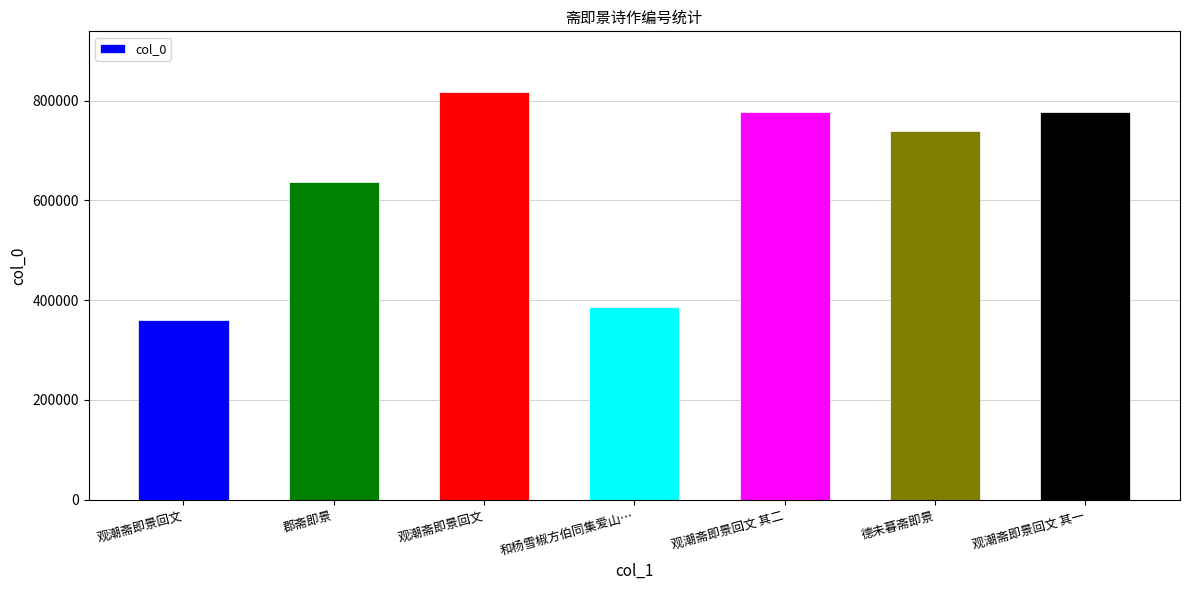

True or false: the data shows 193907 at 和杨雪椒方伯同集爱山….

False